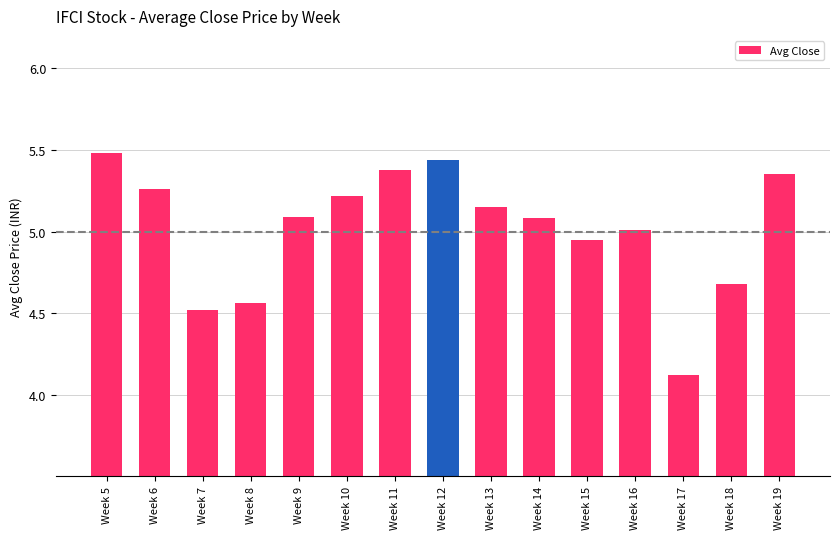

What is the minimum value shown in the chart?

4.1